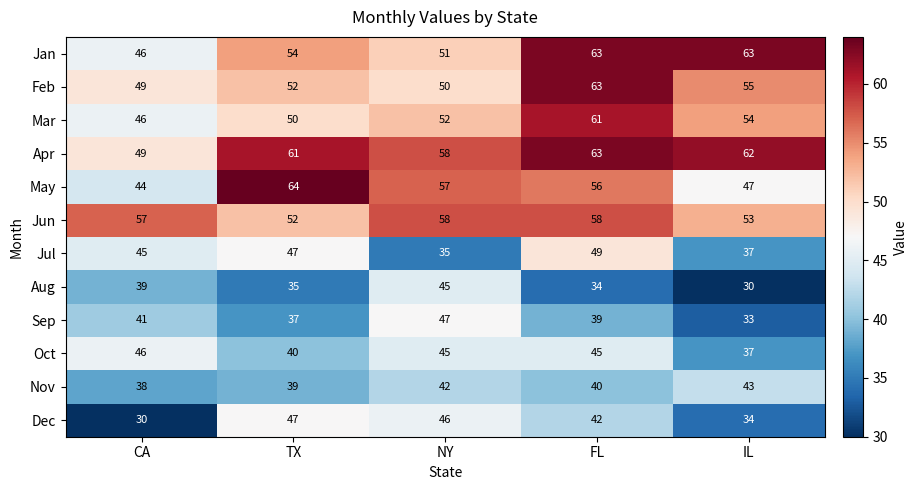

Is it true that Dec equals 48 at IL?

False